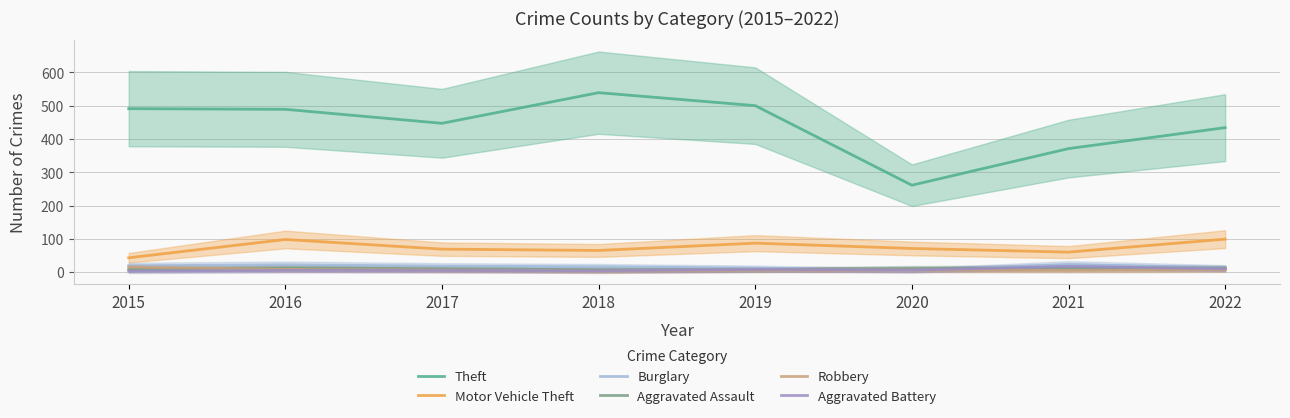

True or false: Aggravated Assault and Motor Vehicle Theft intersect in this chart.

False